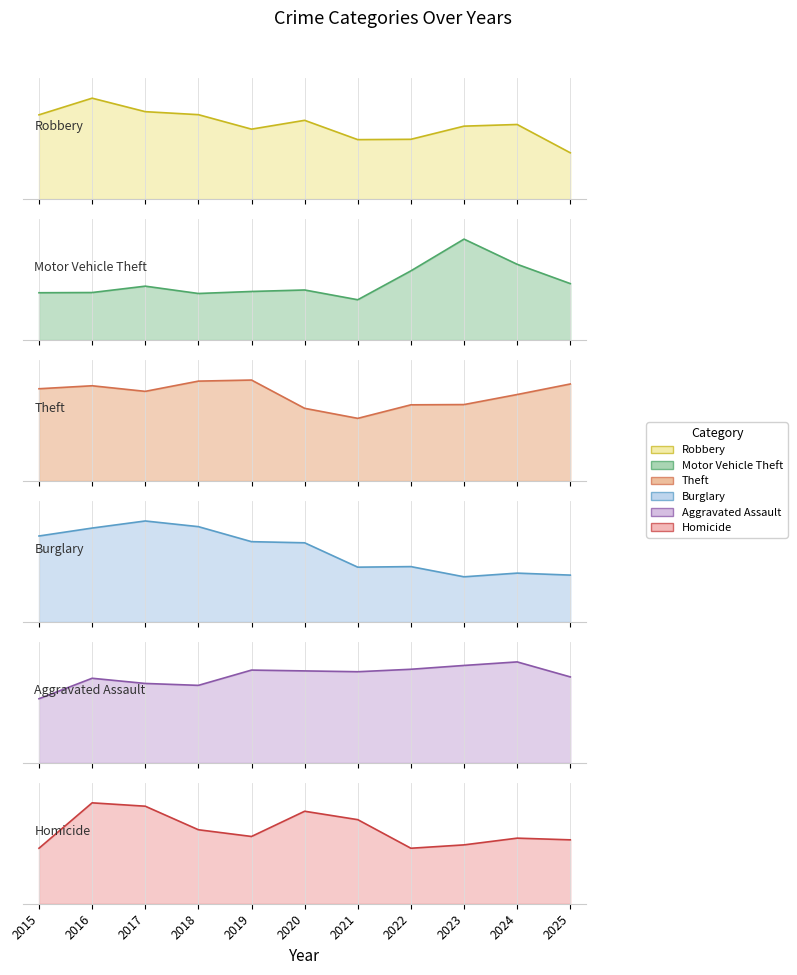

True or false: Theft and Motor Vehicle Theft intersect in this chart.

False